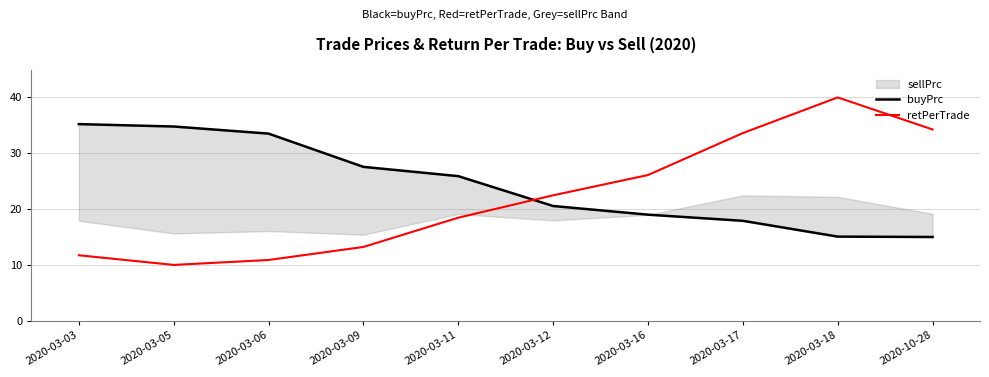

How many lines are shown in the chart?

2